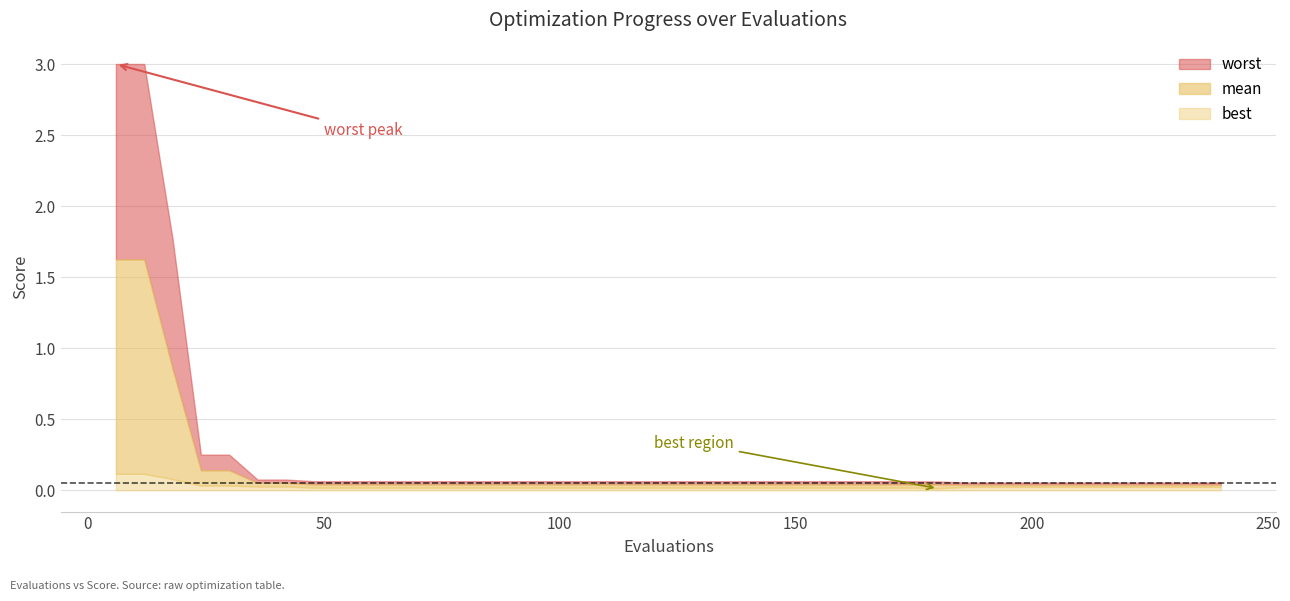

List the series in order of their peak value, lowest first.

best, mean, worst